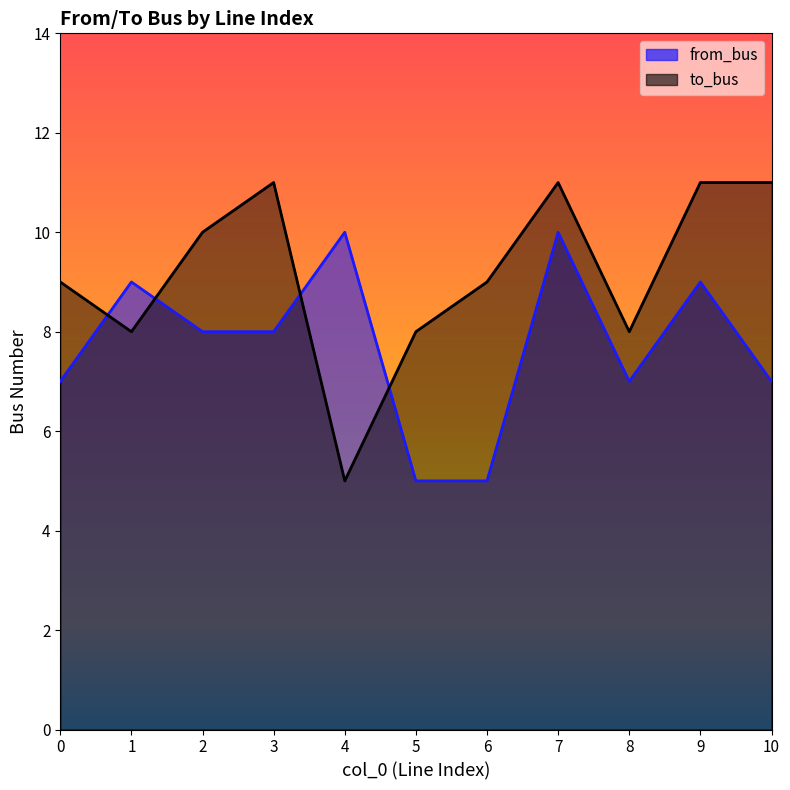

At which category does to_bus reach its first local peak?

3